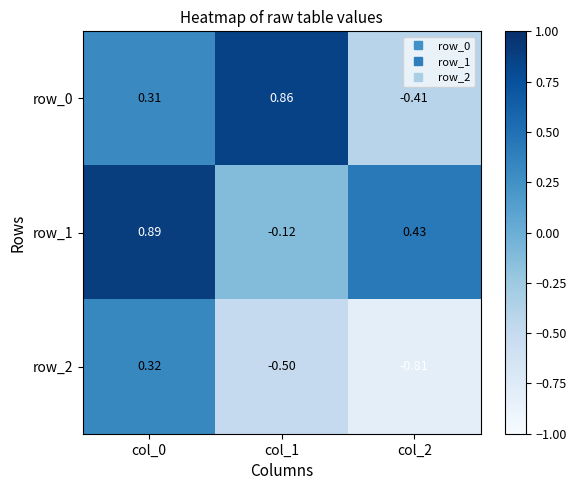

At how many categories does at least one series exceed 0?

3